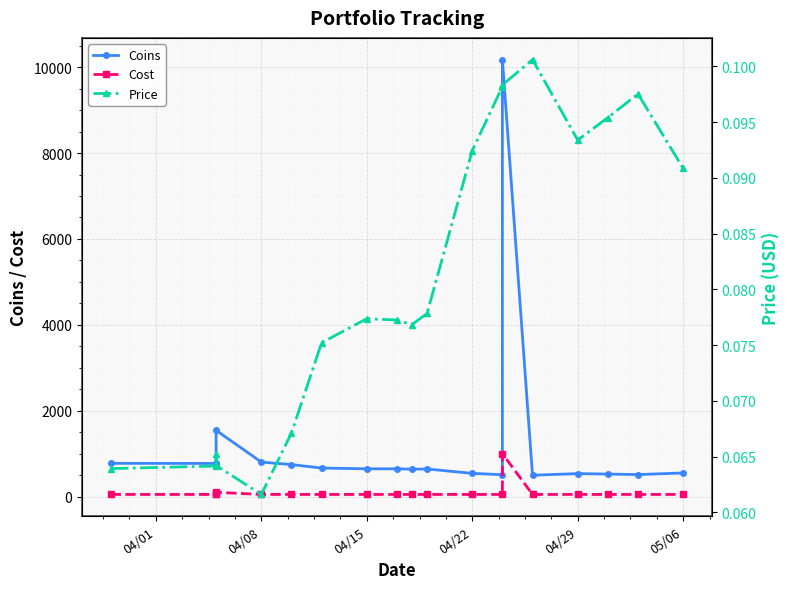

At which category does the chart reach its minimum across all series?

04/08